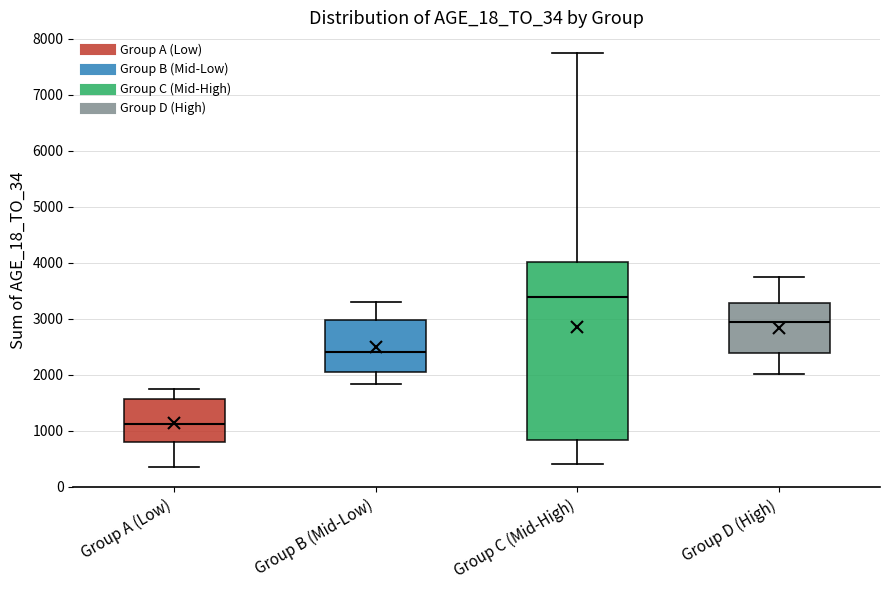

Which box is the tallest, from its lower edge to its upper edge?

Group C (Mid-High)